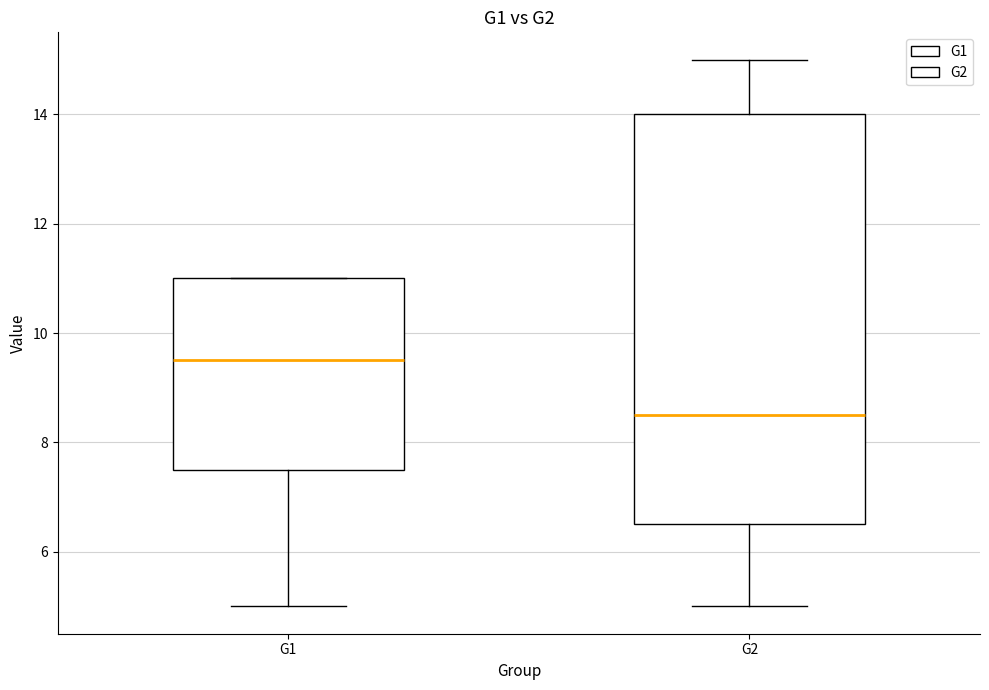

Which box's median line is the highest?

G1